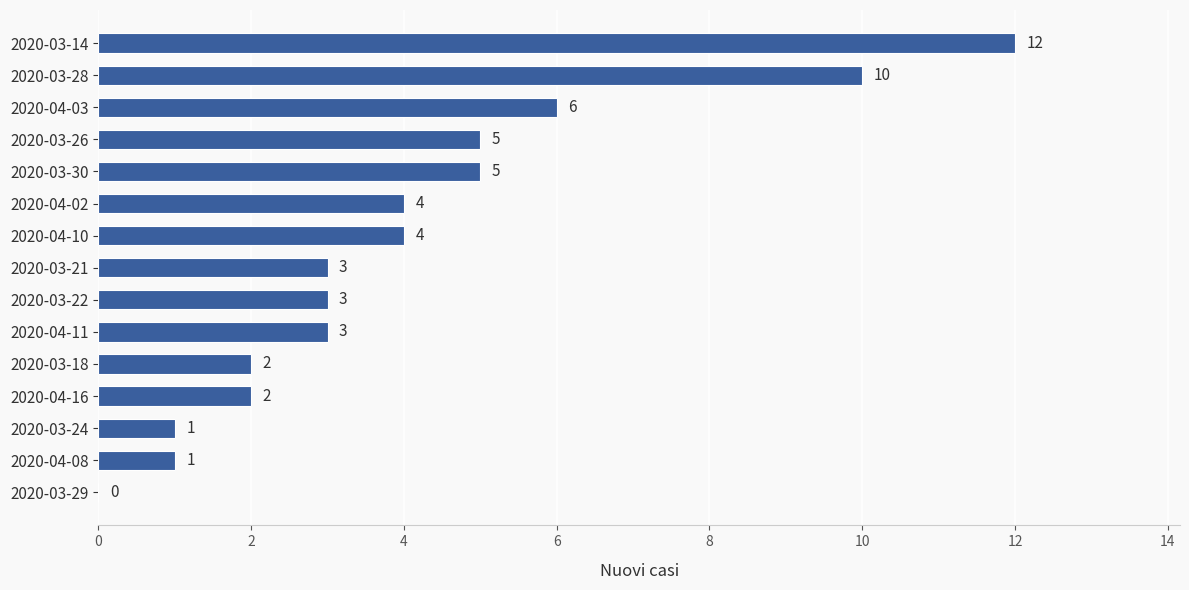

The value at 2020-03-29 is 0. True or false?

True